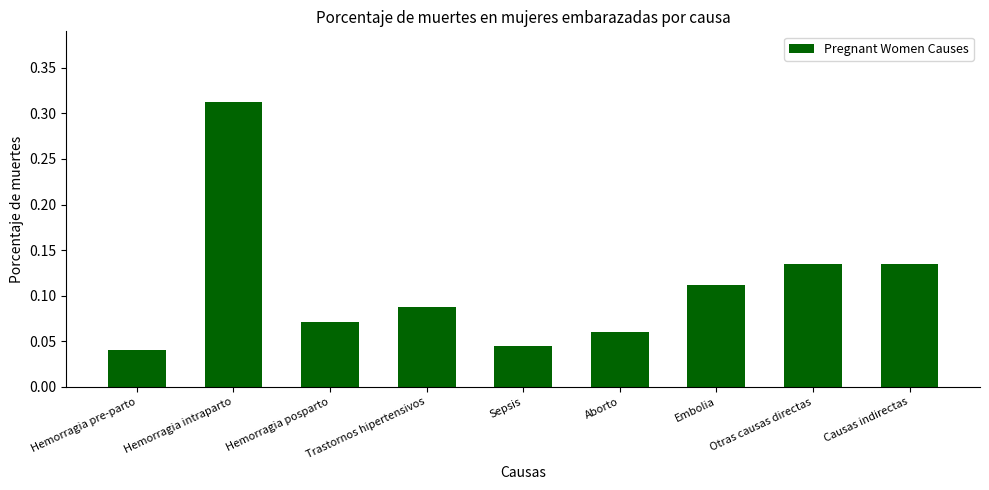

Is it true that the value at Hemorragia posparto is 0.0?

False